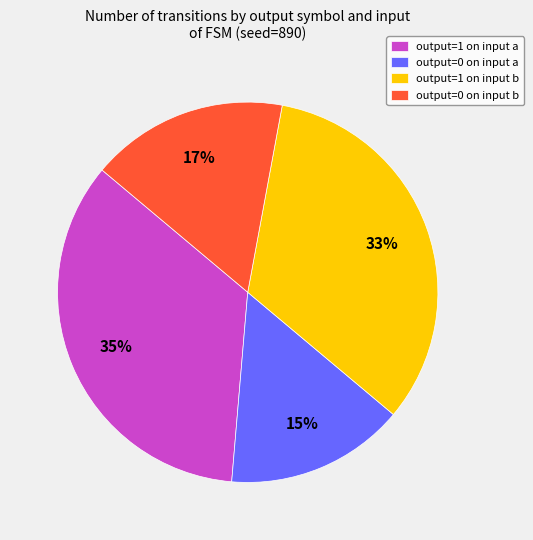

To the nearest percent, what percentage of the pie is output=0 on input b?

17%